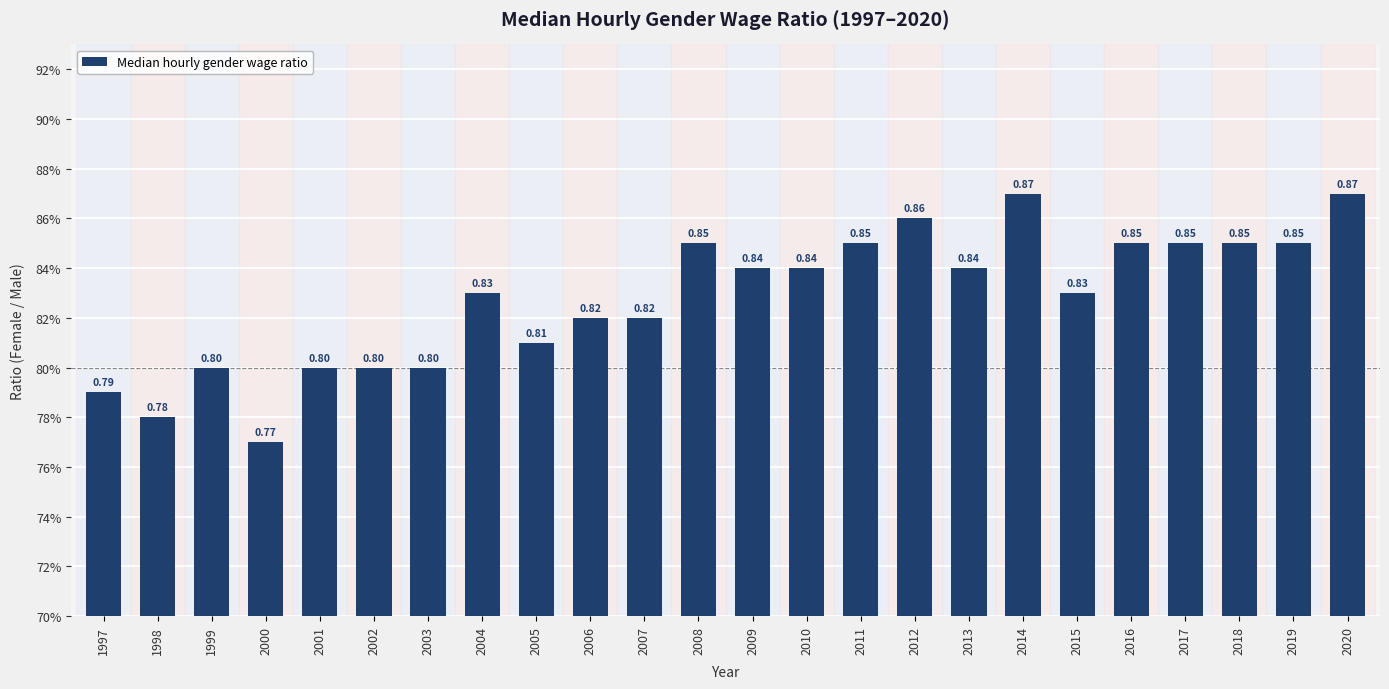

What is the minimum value shown in the chart?

0.8